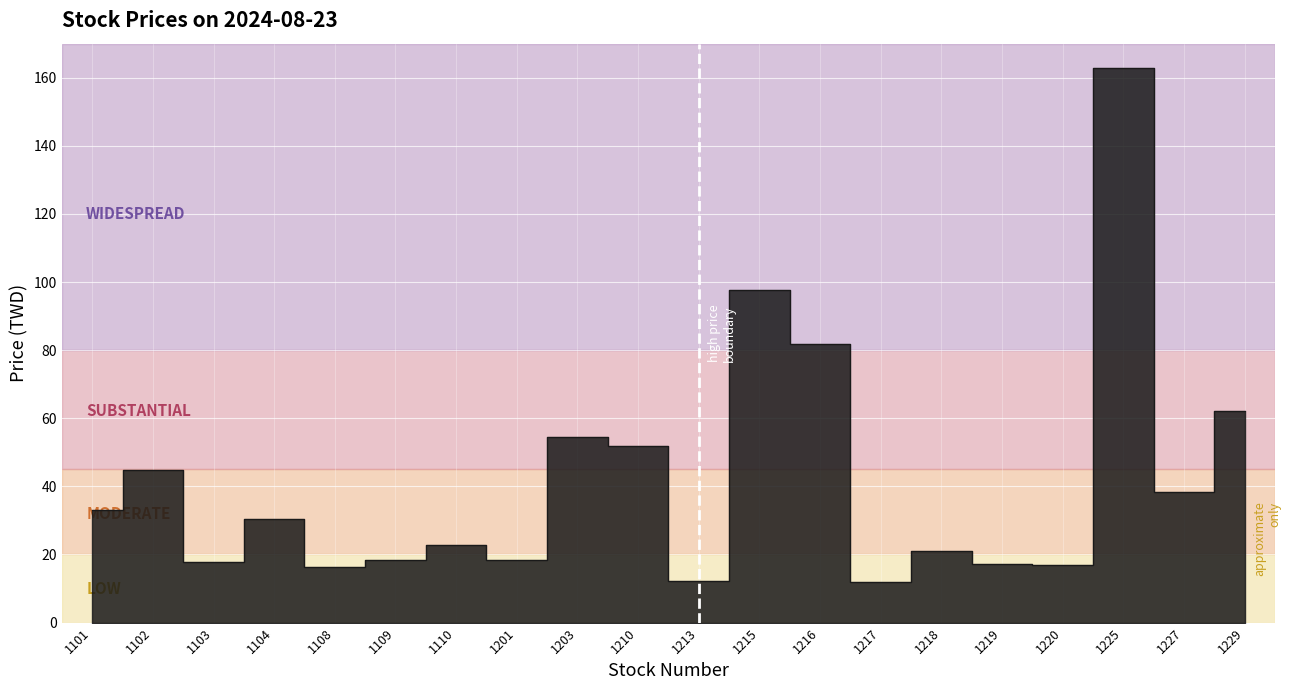

Rank the categories by value from lowest to highest.

1217, 1213, 1108, 1220, 1219, 1103, 1201, 1109, 1218, 1110, 1104, 1101, 1227, 1102, 1210, 1203, 1229, 1216, 1215, 1225